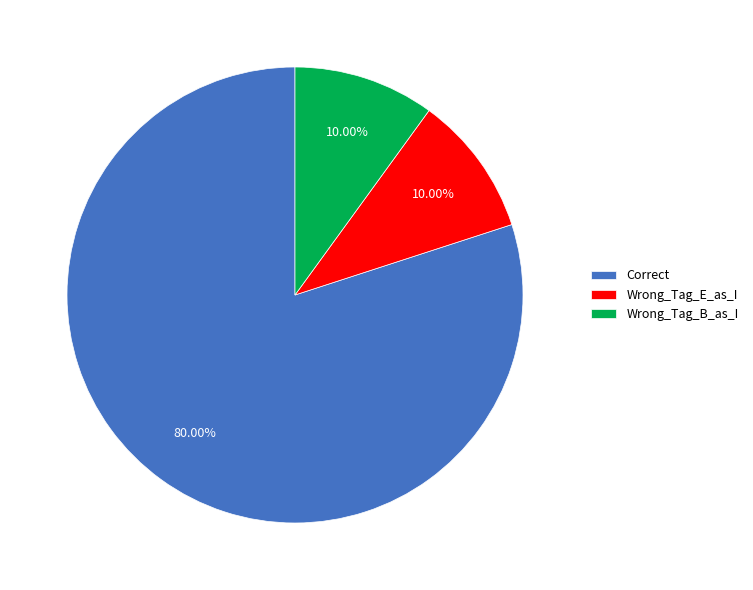

The Wrong_Tag_B_as_I slice represents 10% of the pie. True or false?

True